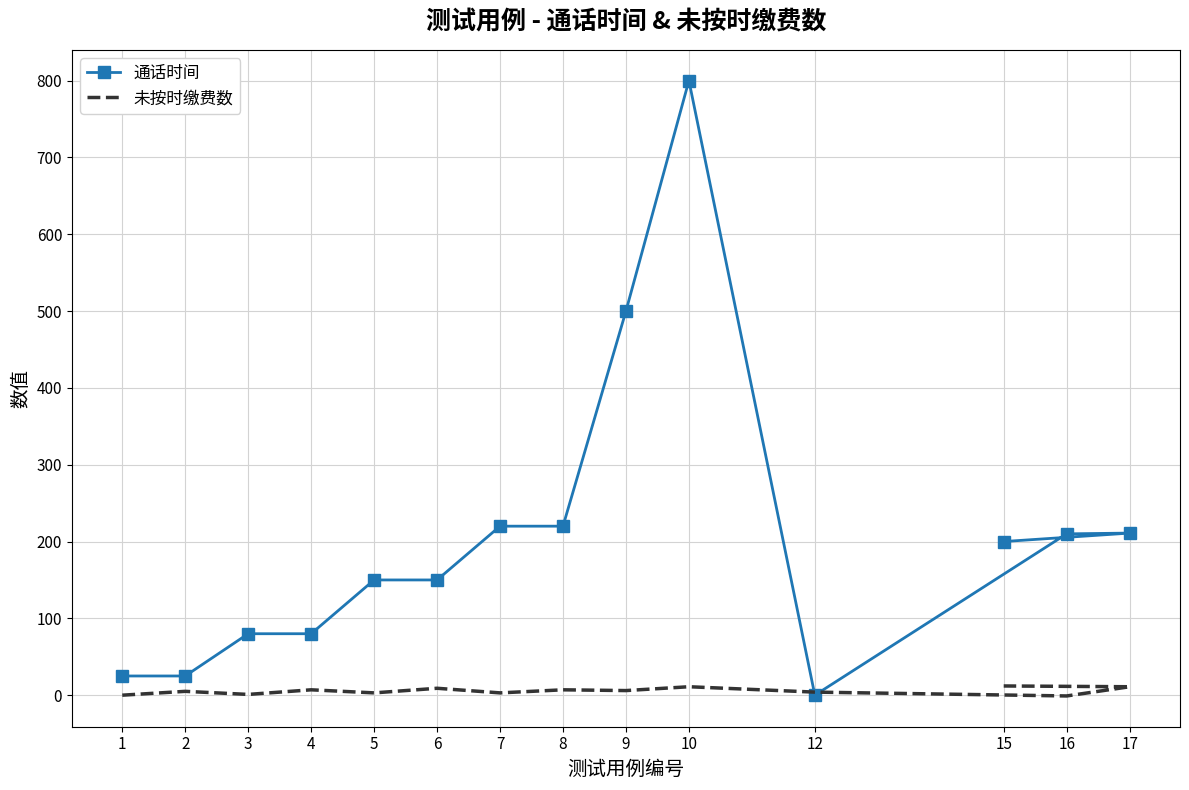

Is it true that 通话时间 equals 757 at 9?

False